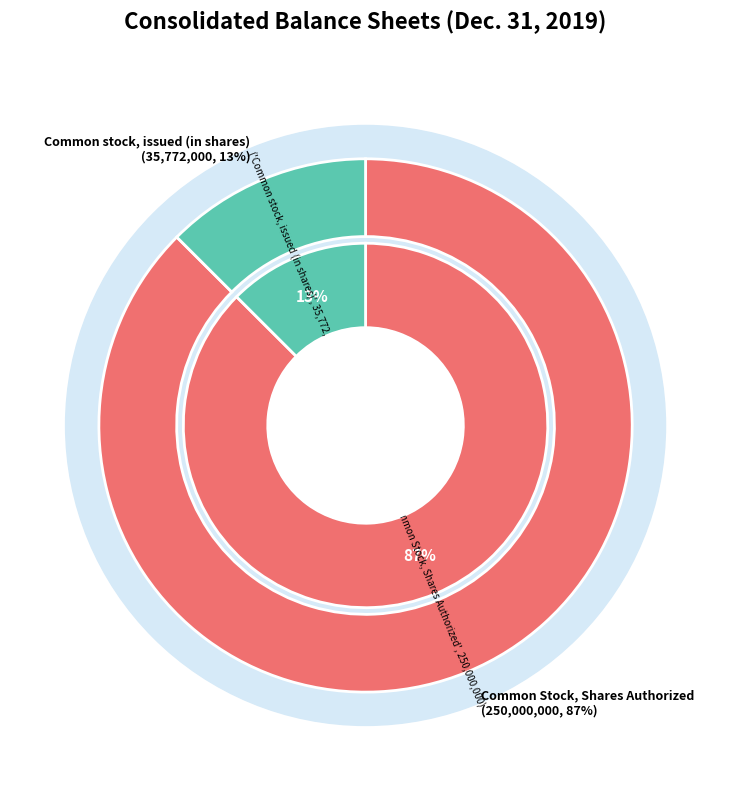

Is Common Stock, Shares Authorized the majority of the pie?

Yes